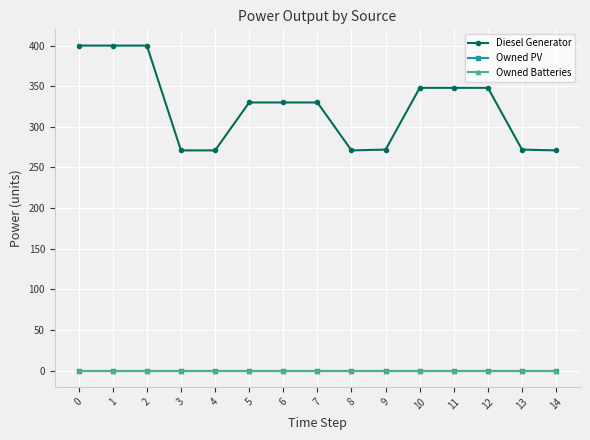

True or false: Owned Batteries has more than 0 points higher than both neighbors.

False